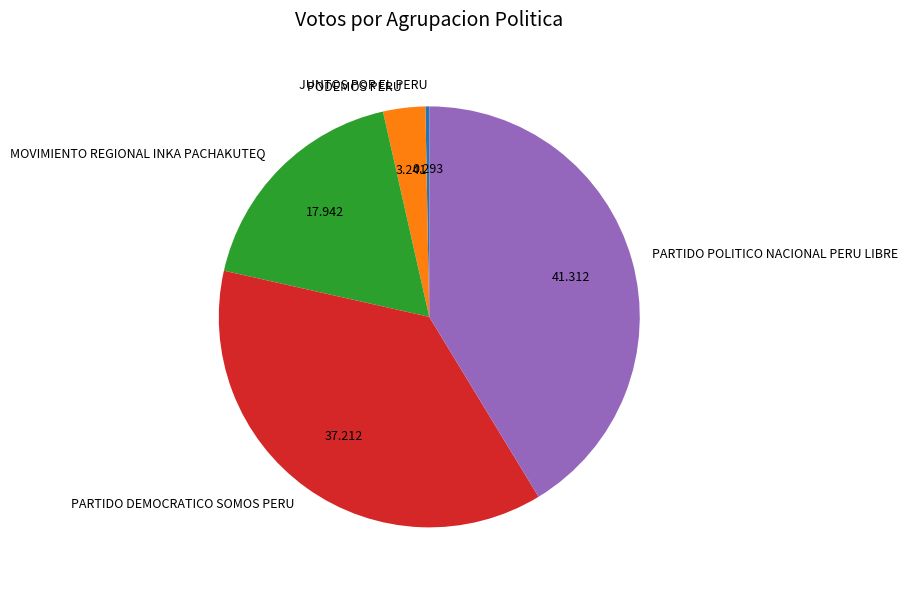

Count the number of slices in the pie.

5